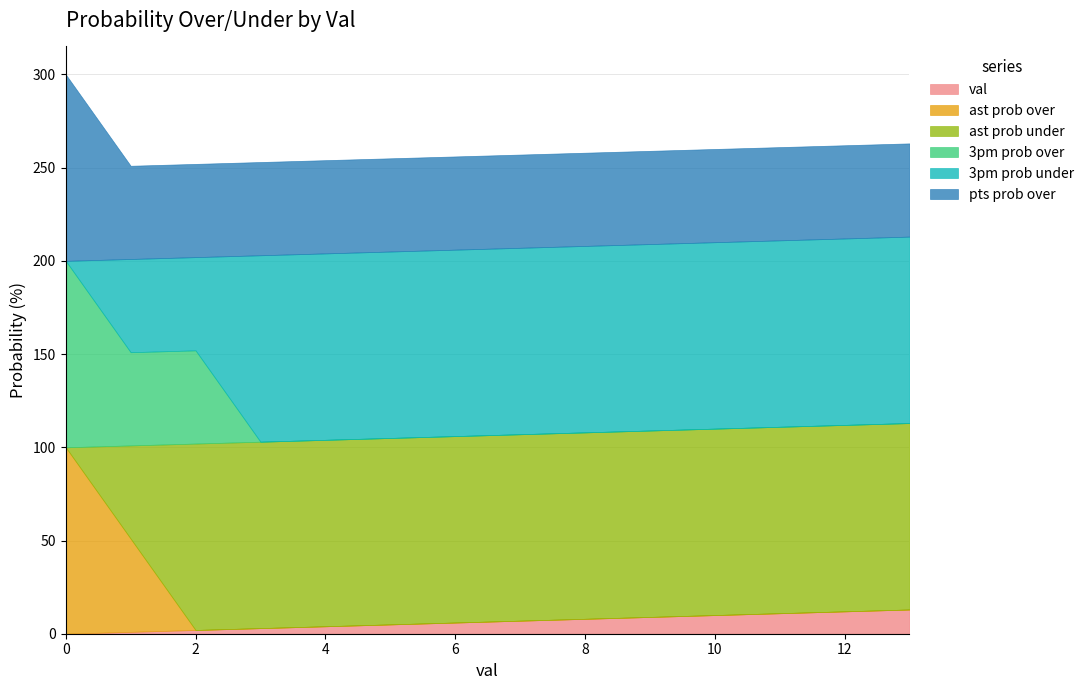

Reading left to right, transcribe all the data shown in this chart.

val: 0	1	2	3	4	5	6	7	8	9	10	11	12	13
ast prob over: 100	50	0	0	0	0	0	0	0	0	0	0	0	0
ast prob under: 0	50	100	100	100	100	100	100	100	100	100	100	100	100
3pm prob over: 100	50	50	0	0	0	0	0	0	0	0	0	0	0
3pm prob under: 0	50	50	100	100	100	100	100	100	100	100	100	100	100
pts prob over: 100	50	50	50	50	50	50	50	50	50	50	50	50	50